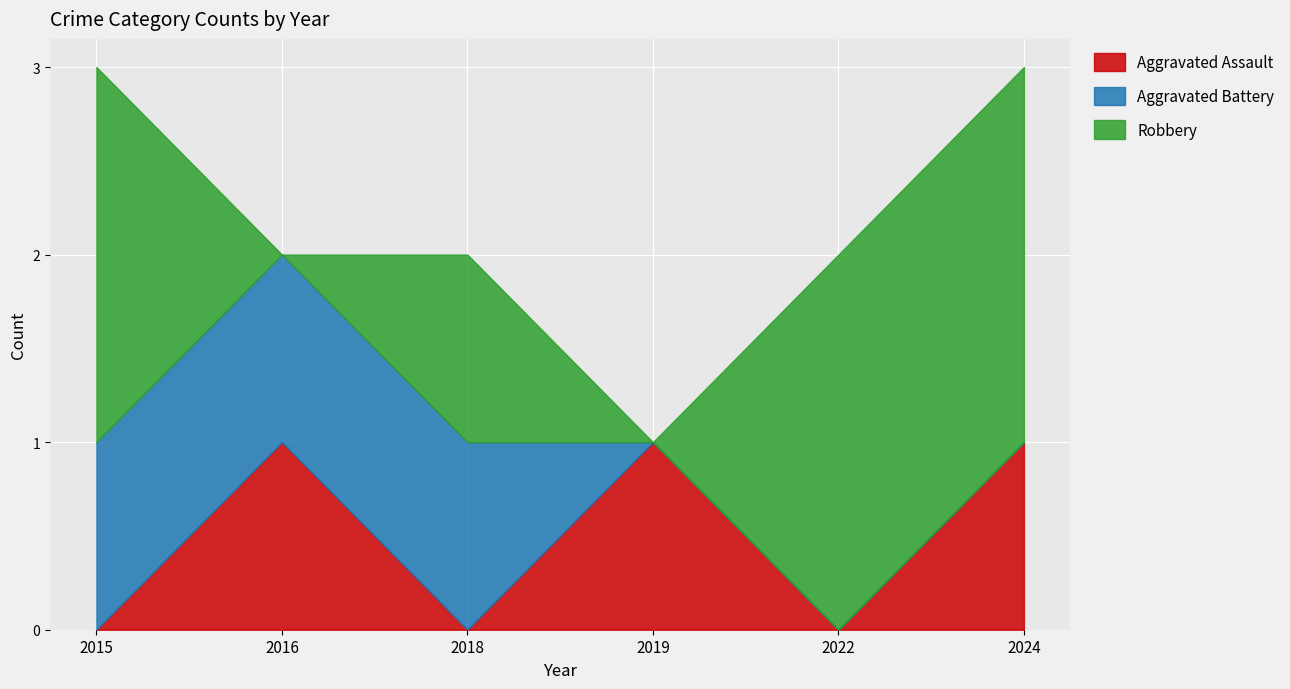

How many series are shown in this chart?

3